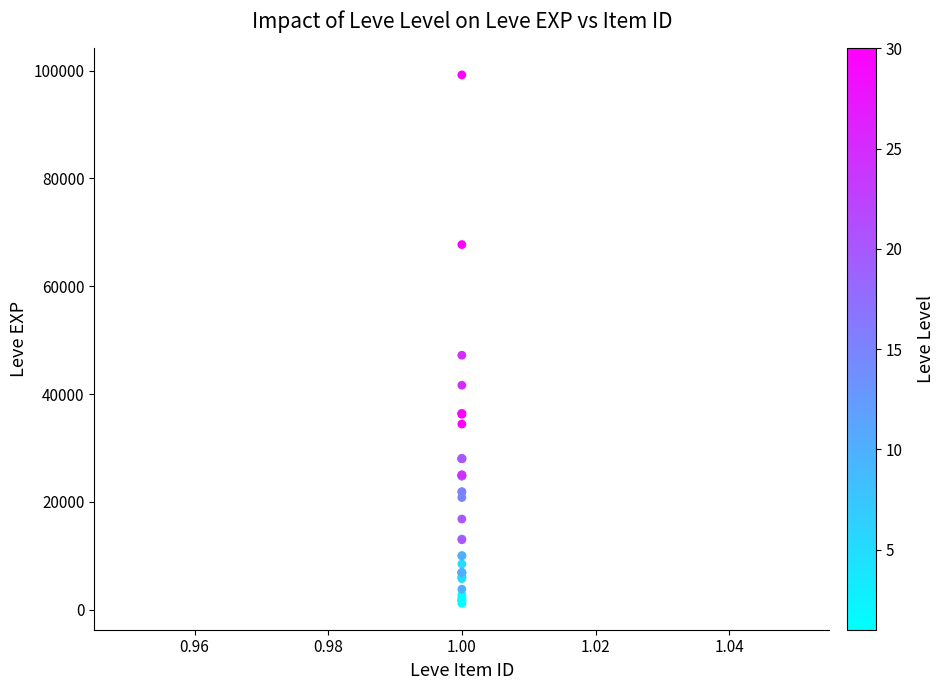

What Y value in the scatter plot is closest to 50190?

47200